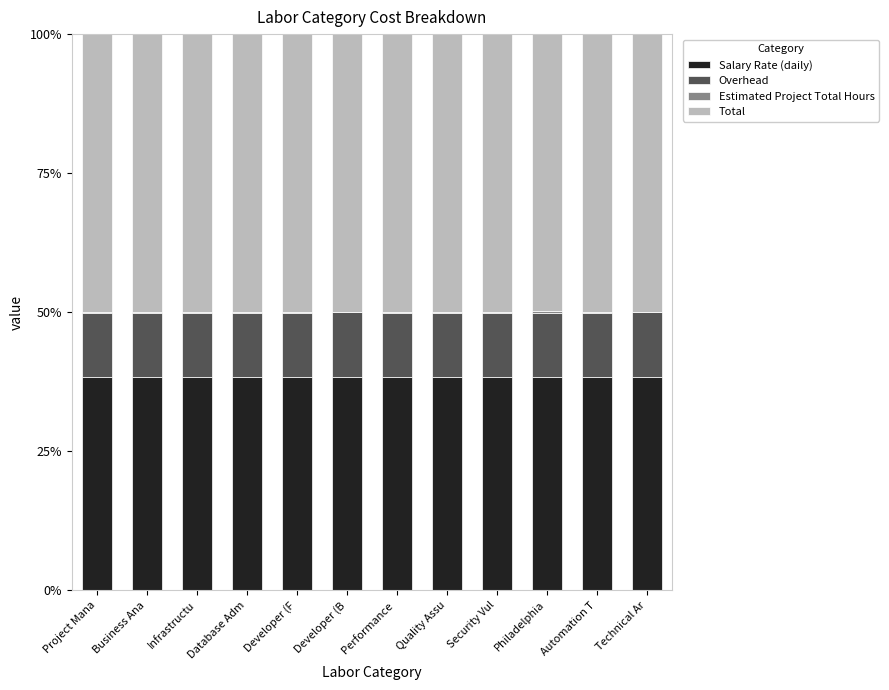

What is the maximum value for Salary Rate (daily)?

38.4